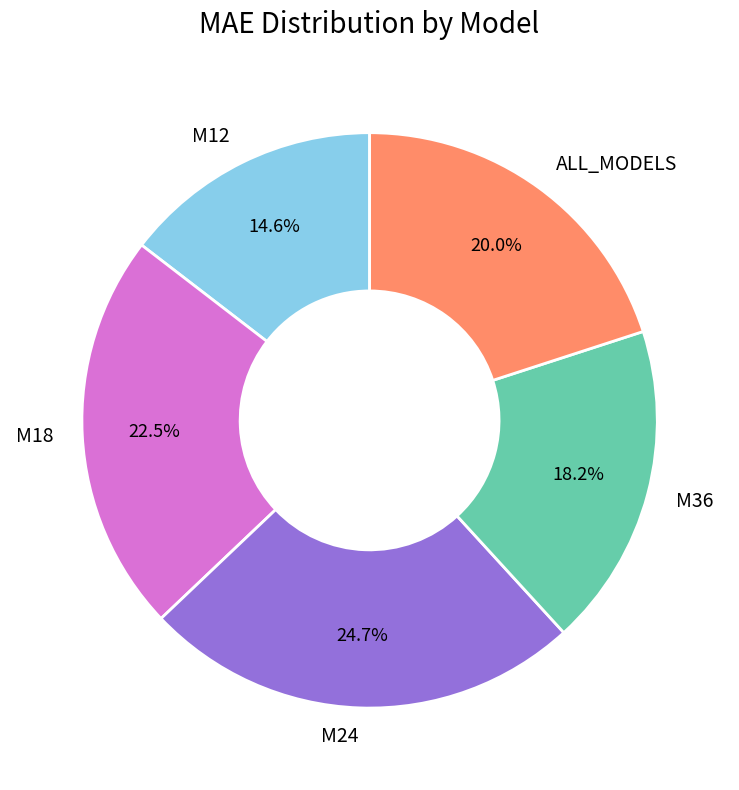

What is the smallest slice in the pie chart?

M12